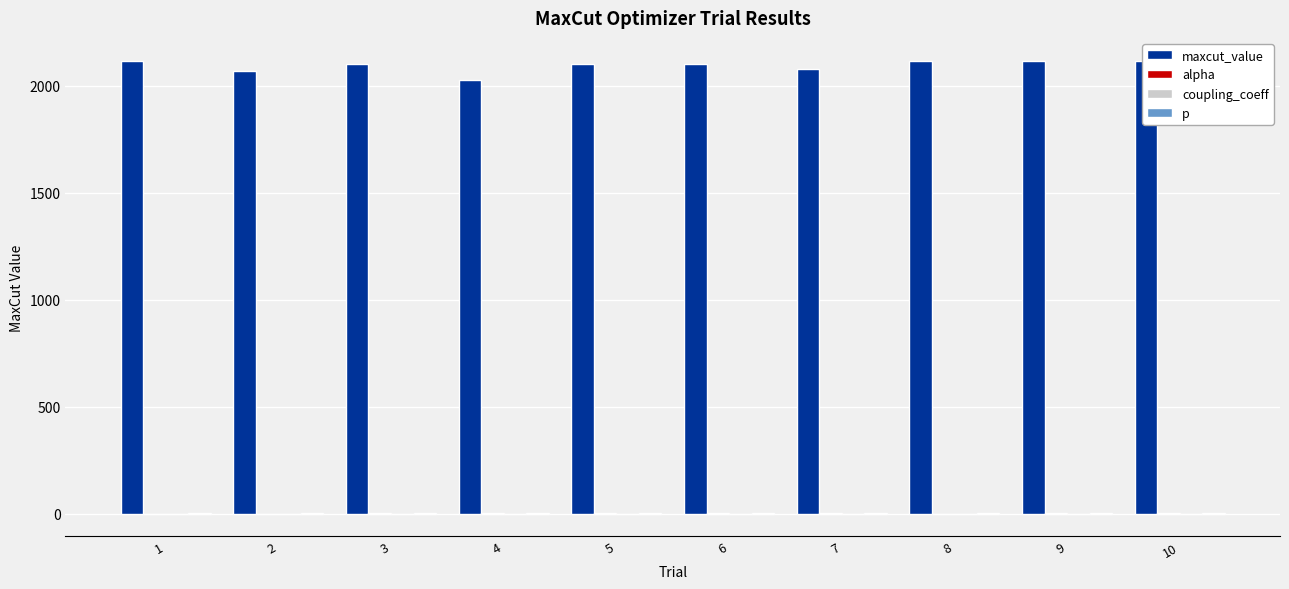

List the series in order of their peak value, lowest first.

coupling_coeff, alpha, p, maxcut_value